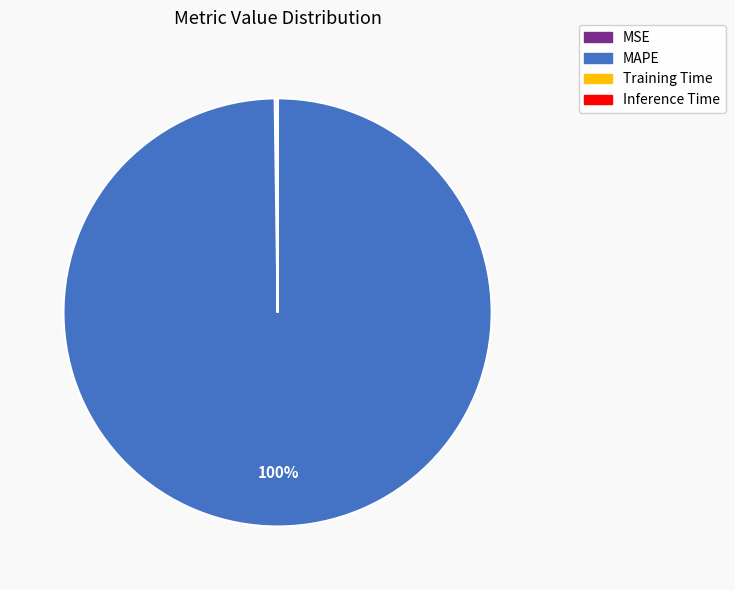

Is there any slice that represents more than half of the pie?

Yes